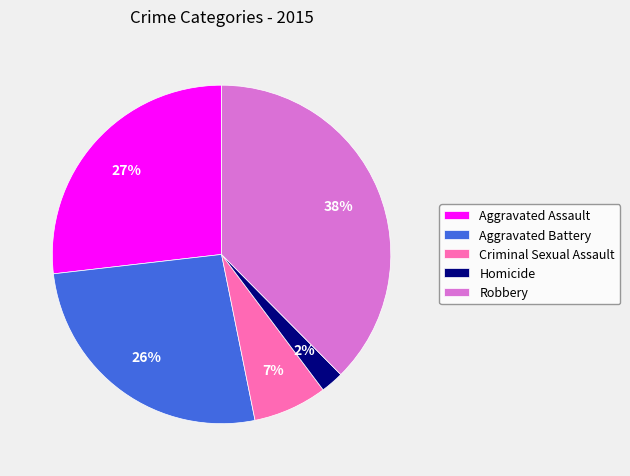

What is the largest slice in the pie chart?

Robbery